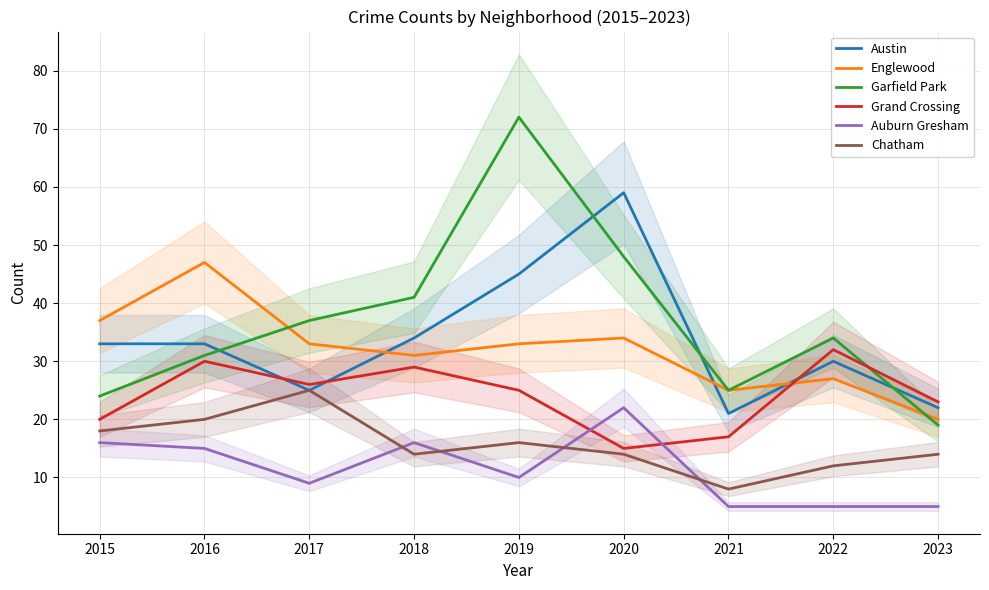

List the labels in order of Austin value, smallest first.

2021, 2023, 2017, 2022, 2015, 2016, 2018, 2019, 2020